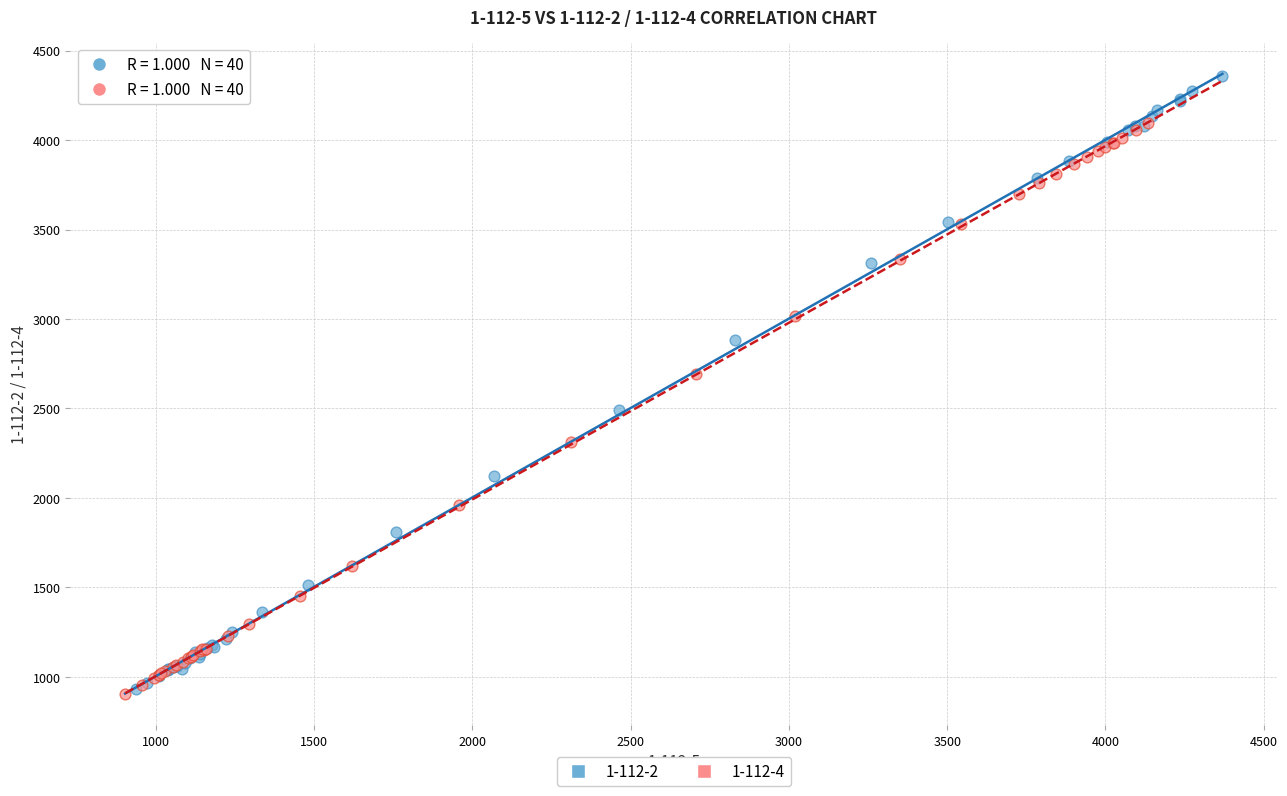

What are all the series names shown in the legend?

1-112-2, 1-112-4